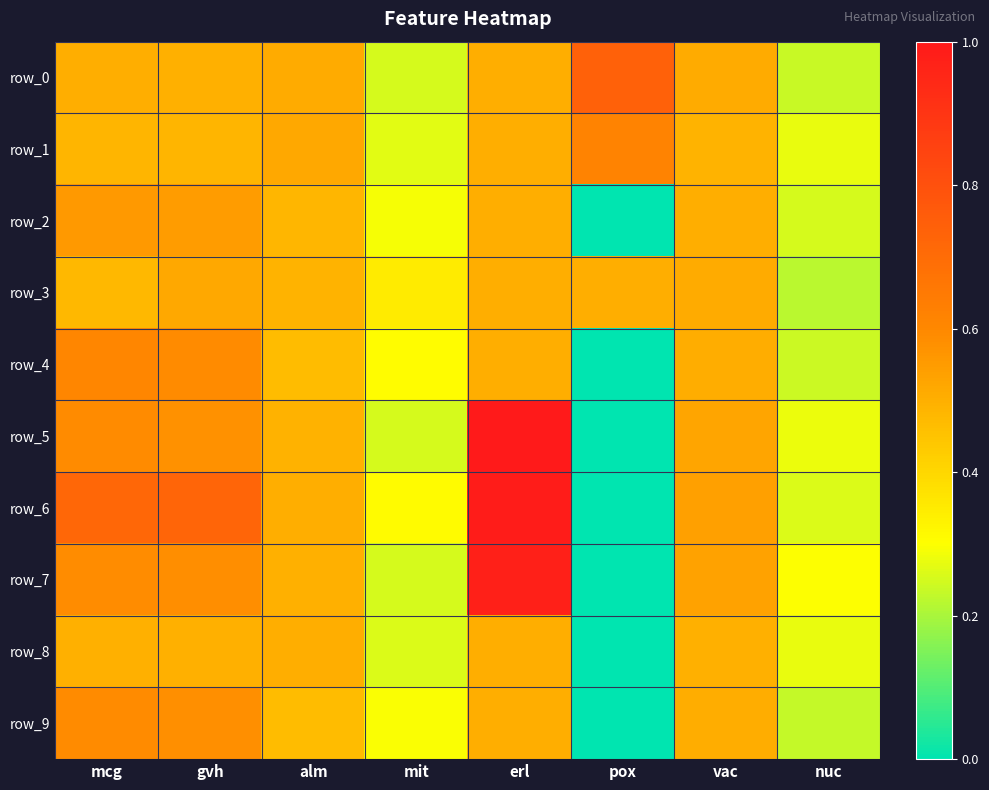

Is the value of row_3 at nuc greater than the value of row_5 at erl?

No